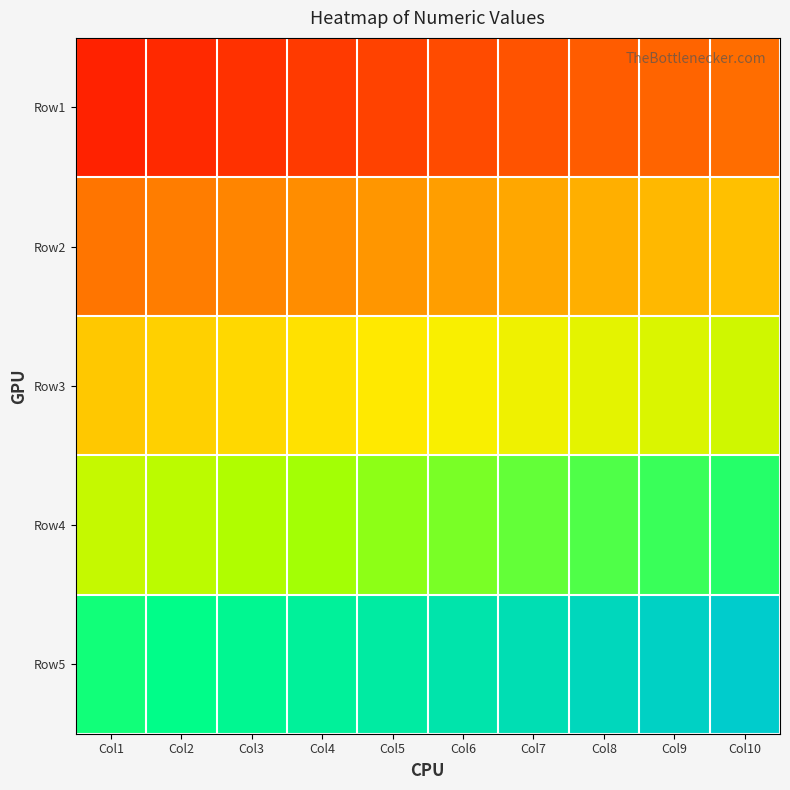

Reading left to right, transcribe all the data shown in this chart.

Row1: Col1=1.1	Col2=2.2	Col3=3.3	Col4=4.4	Col5=5.5	Col6=6.6	Col7=7.7	Col8=8.8	Col9=9.9	Col10=11.0
Row2: Col1=12.1	Col2=13.2	Col3=14.3	Col4=15.4	Col5=16.5	Col6=17.6	Col7=18.7	Col8=19.8	Col9=20.9	Col10=22.0
Row3: Col1=23.1	Col2=24.2	Col3=25.3	Col4=26.4	Col5=27.5	Col6=28.6	Col7=29.7	Col8=30.8	Col9=31.9	Col10=33.0
Row4: Col1=34.1	Col2=35.2	Col3=36.3	Col4=37.4	Col5=38.5	Col6=39.6	Col7=40.7	Col8=41.8	Col9=42.9	Col10=44.0
Row5: Col1=45.1	Col2=46.2	Col3=47.3	Col4=48.4	Col5=49.5	Col6=50.6	Col7=51.7	Col8=52.8	Col9=53.9	Col10=55.0